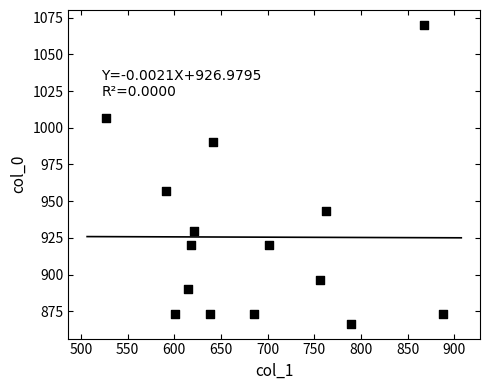

What is the range of X values (max minus min)?

361.1